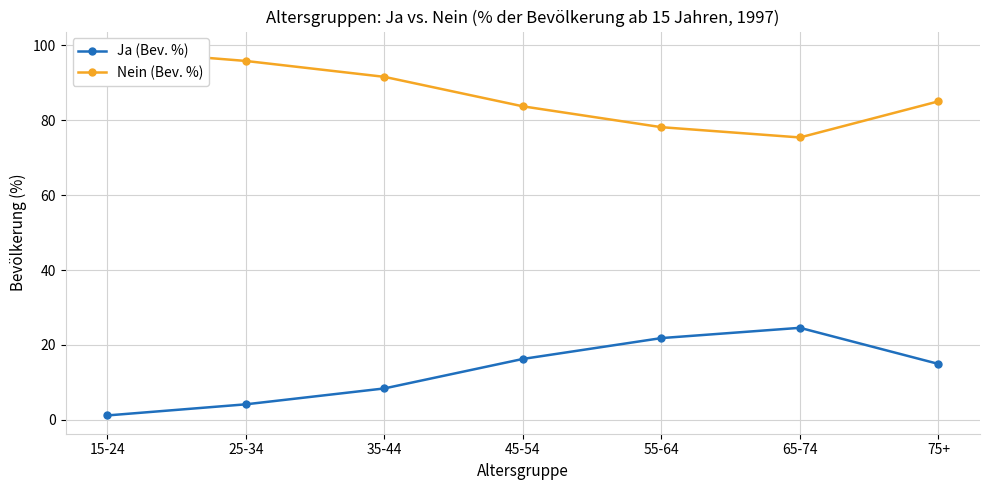

At which category is the sum across all series the highest?

15-24